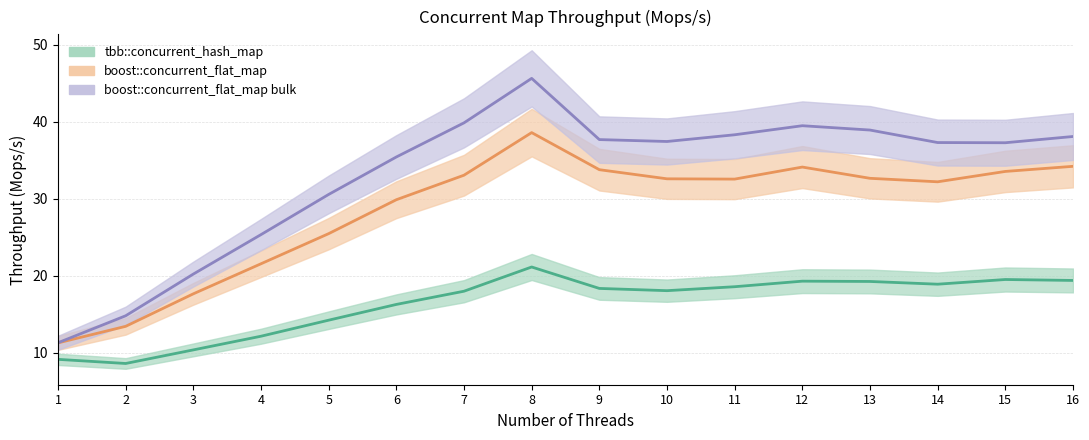

What value does the boost::concurrent_flat_map series have at 3?

17.7